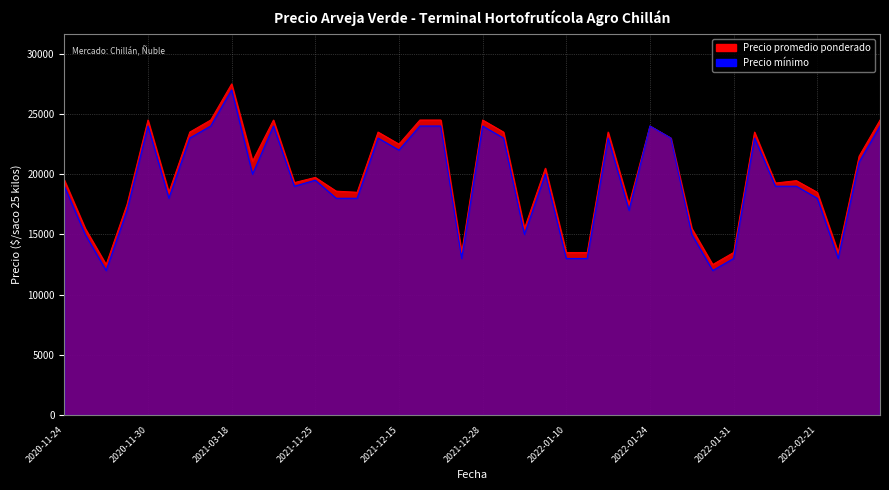

How many data points does each series have?

40